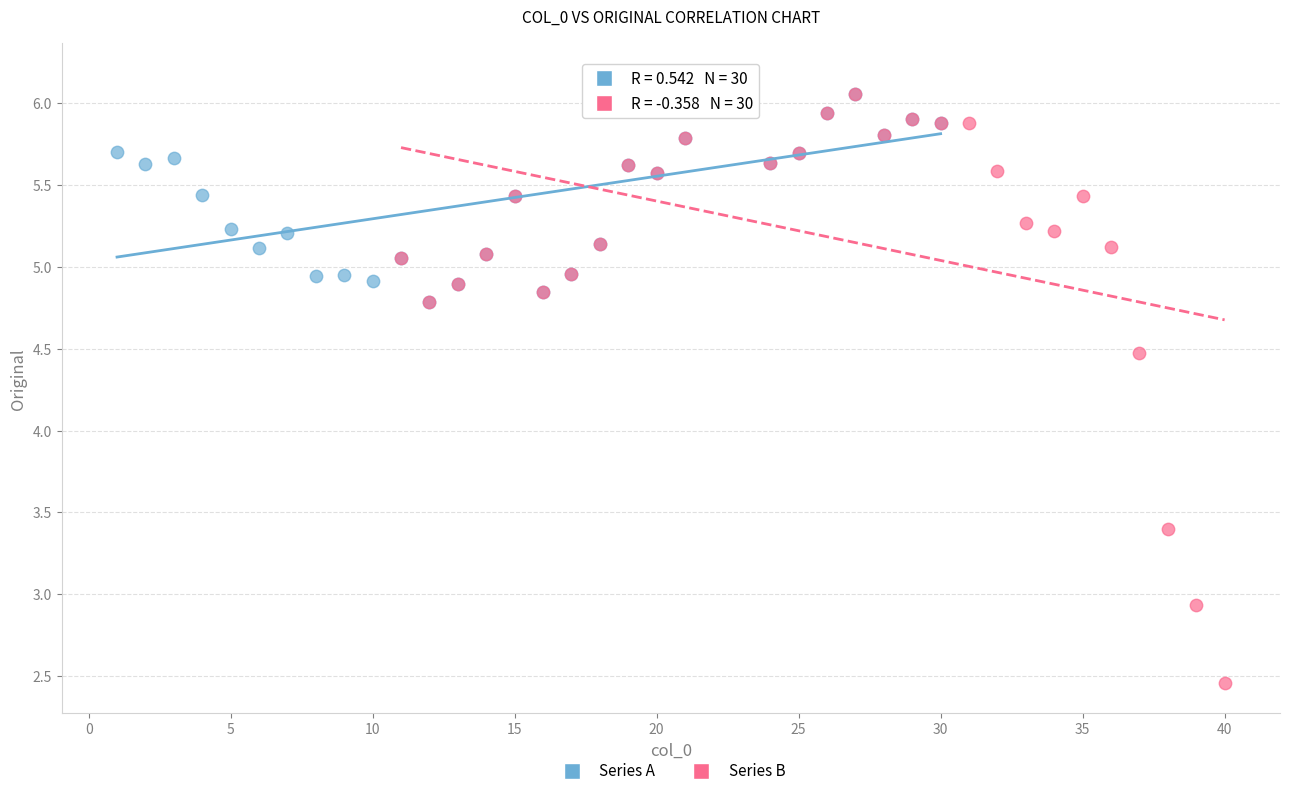

Which series has the largest Y range (max minus min)?

Series B